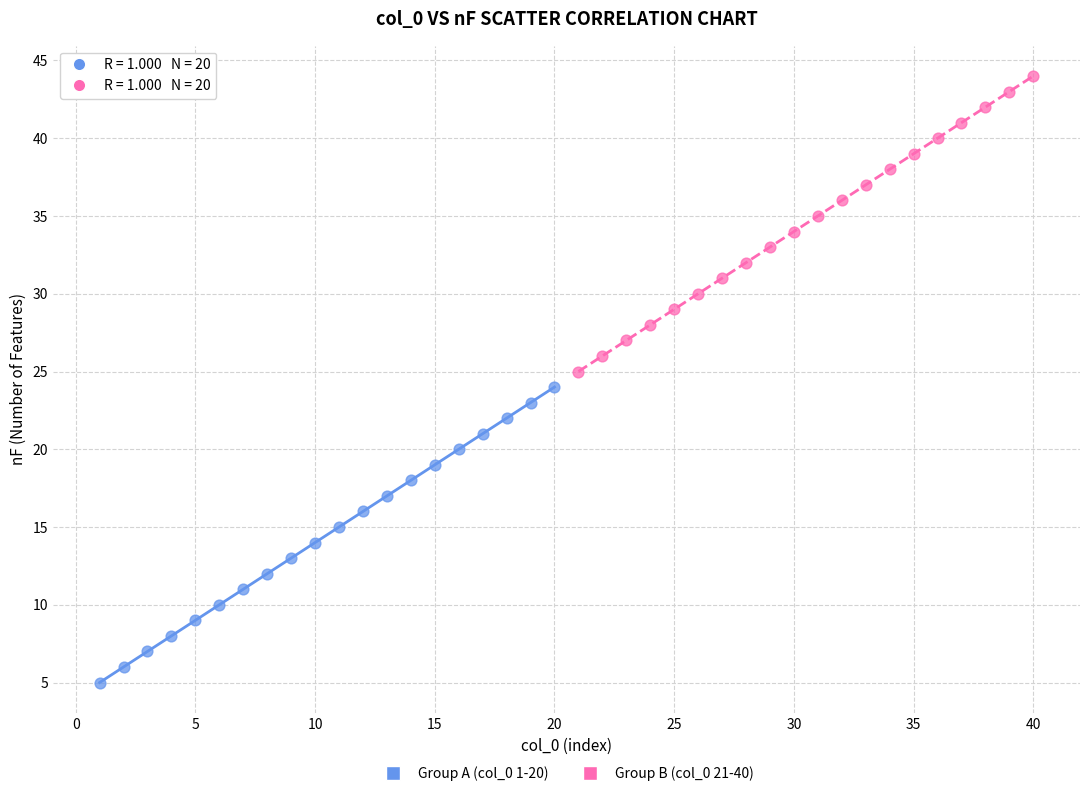

Which series reaches the minimum Y coordinate?

Group A (col_0 1-20)